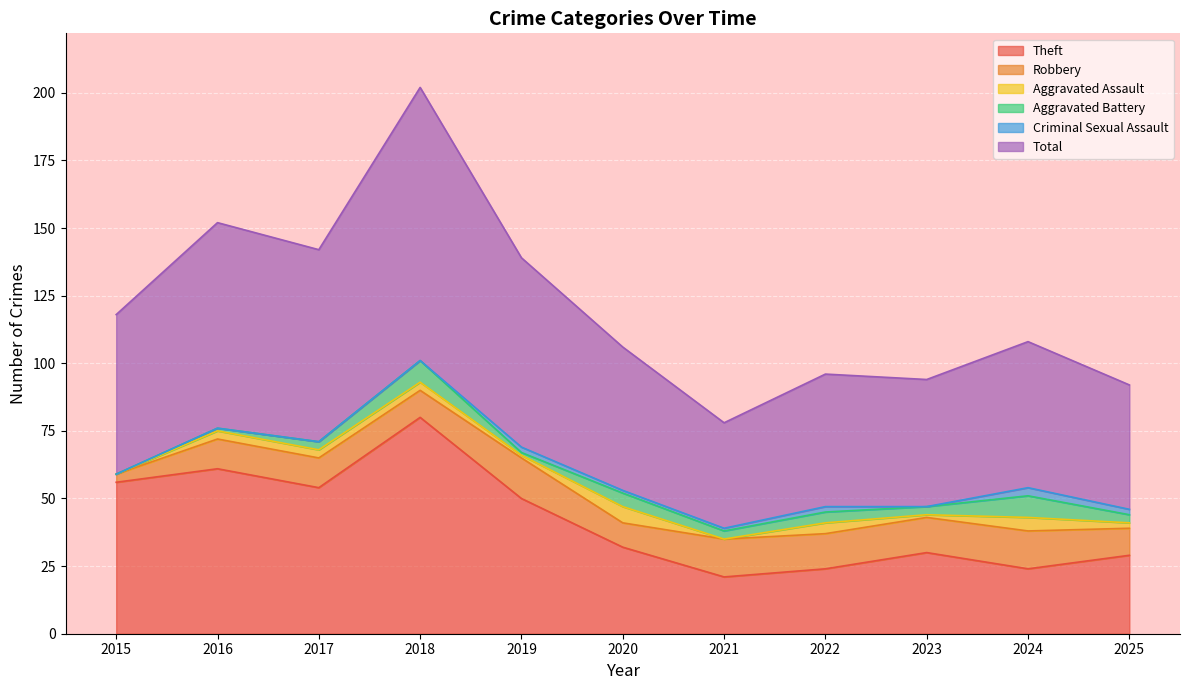

Does the chart display data point markers on the line(s)?

No